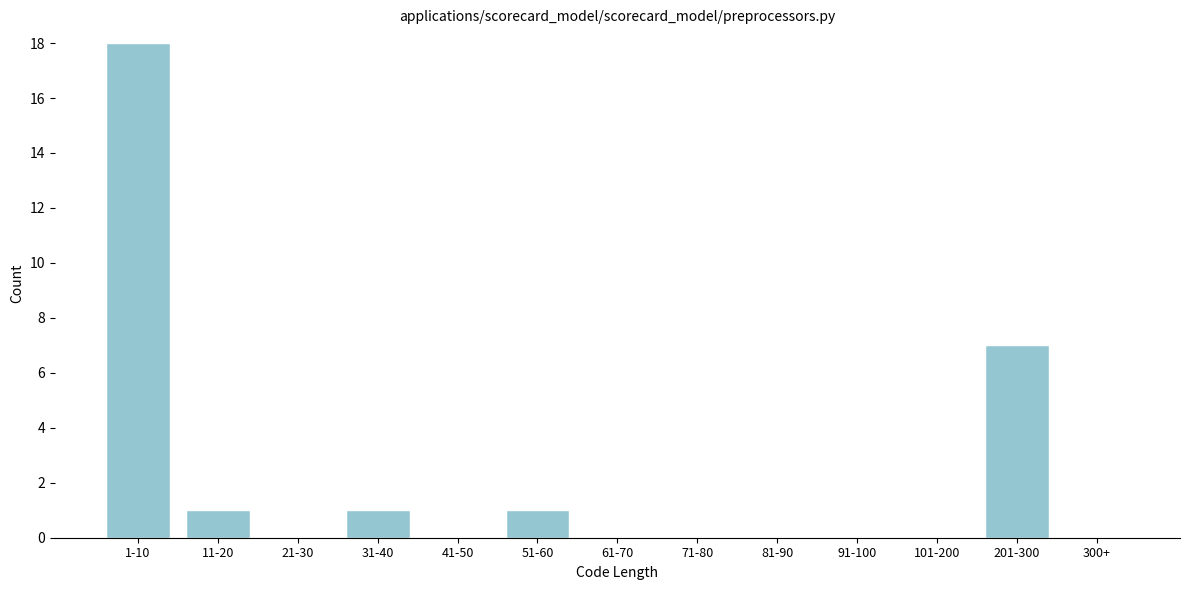

Reading left to right, what are all the values shown in this chart?

1-10=18	11-20=1	21-30=0	31-40=1	41-50=0	51-60=1	61-70=0	71-80=0	81-90=0	91-100=0	101-200=0	201-300=7	300+=0